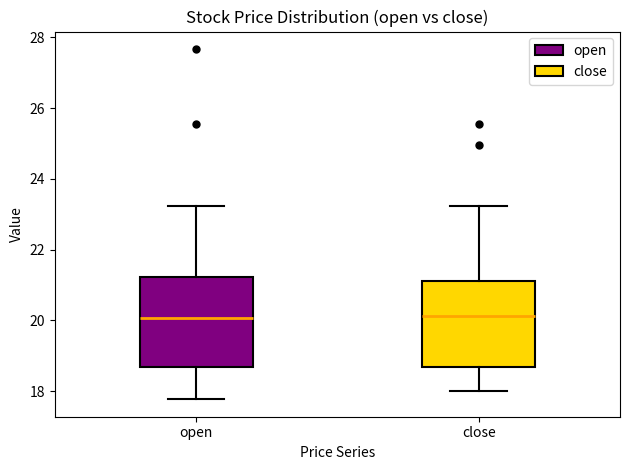

Reading left to right, transcribe this box plot: for each box, give where its median line is, the range the box spans, and where its two whiskers end, as read against the y-axis. The values are not printed on the chart, so give them approximately, as read against the axis.

open: median 20.0, box 18.6 to 21.2, whiskers 17.8 to 23.2
close: median 20.2, box 18.6 to 21.2, whiskers 18.0 to 23.2